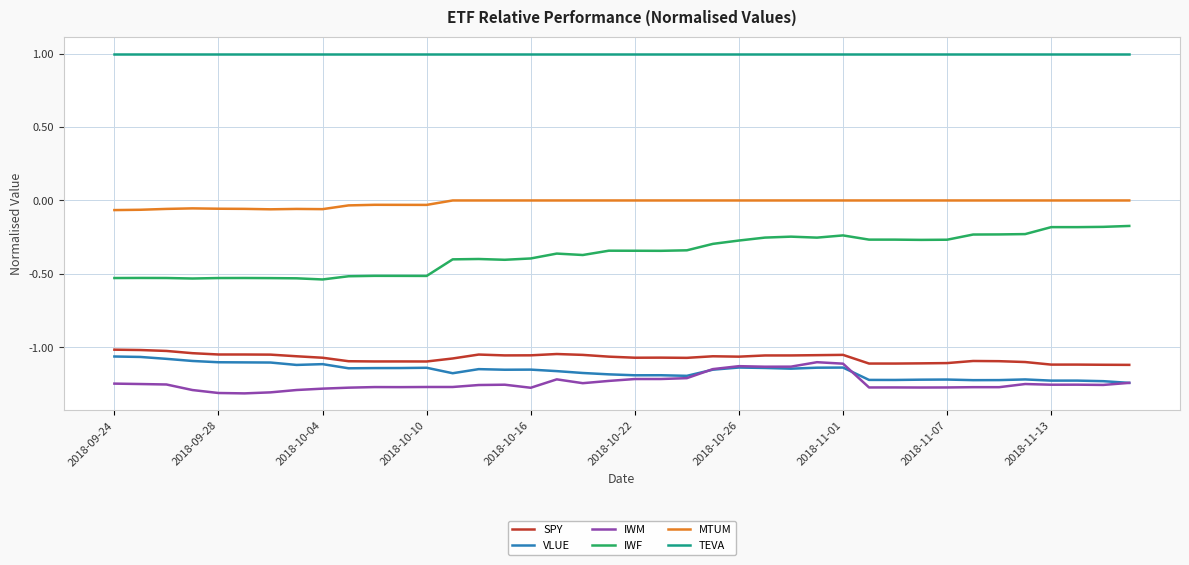

How many series are shown in this chart?

6